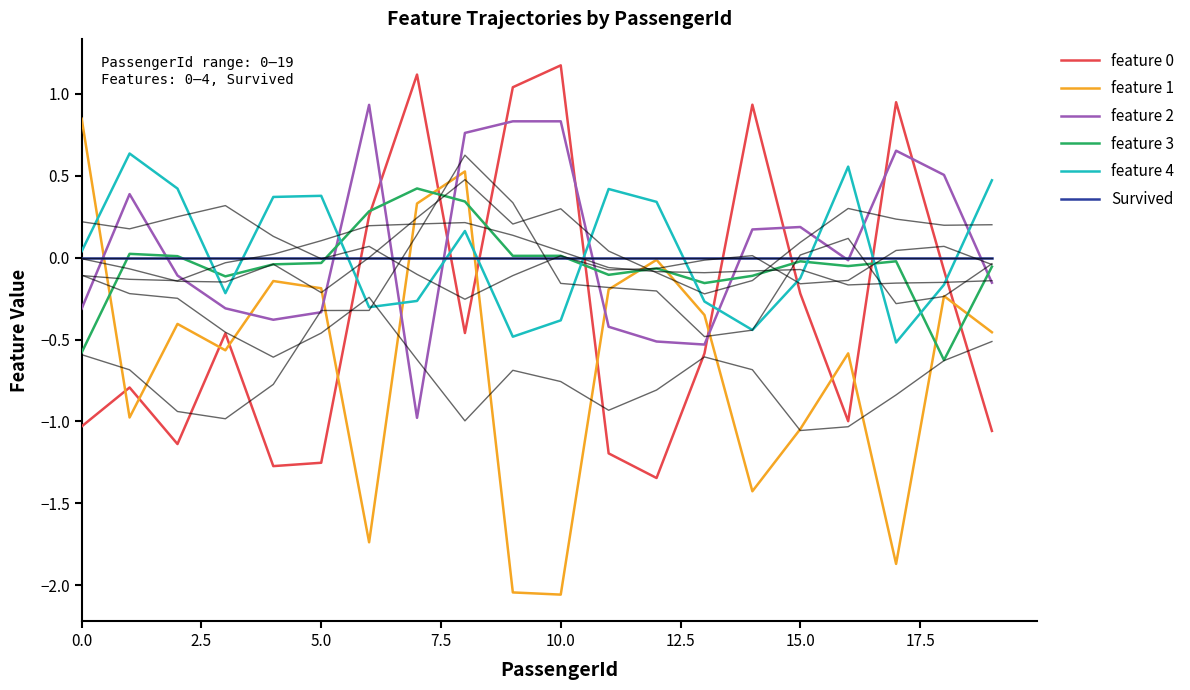

Rank the series by their maximum value, from highest to lowest.

feature 0, feature 2, feature 1, feature 4, feature 3, Survived